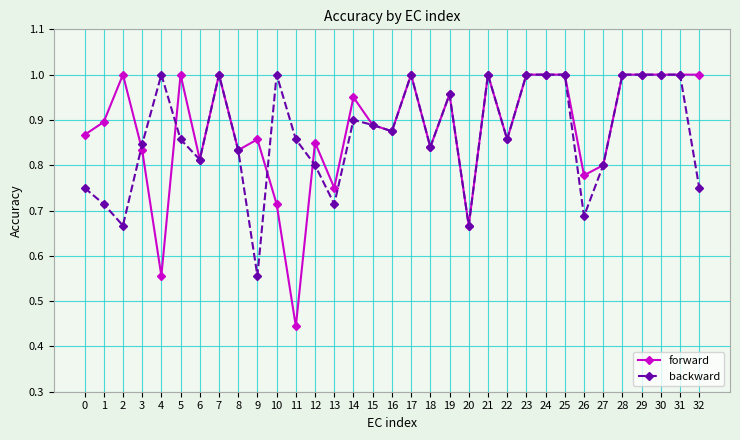

True or false: forward has a value of 1.7 at 2.

False